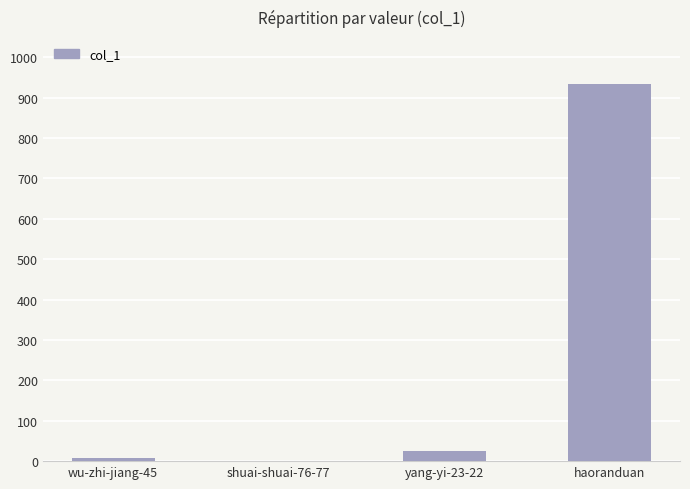

The value at shuai-shuai-76-77 is 419. True or false?

False